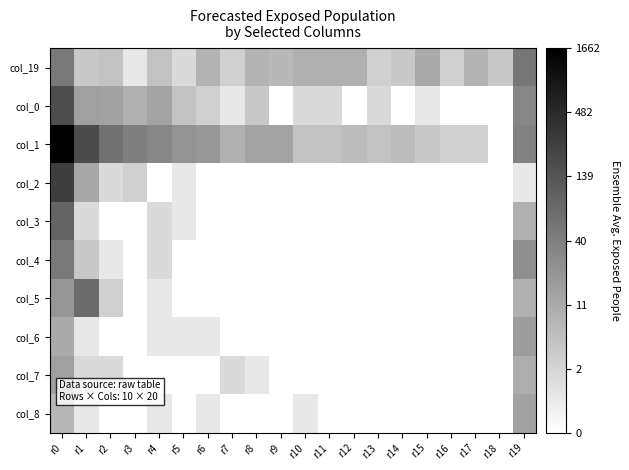

At r0, list the series in order from largest to smallest.

col_1, col_2, col_0, col_3, col_19, col_4, col_5, col_7, col_6, col_8